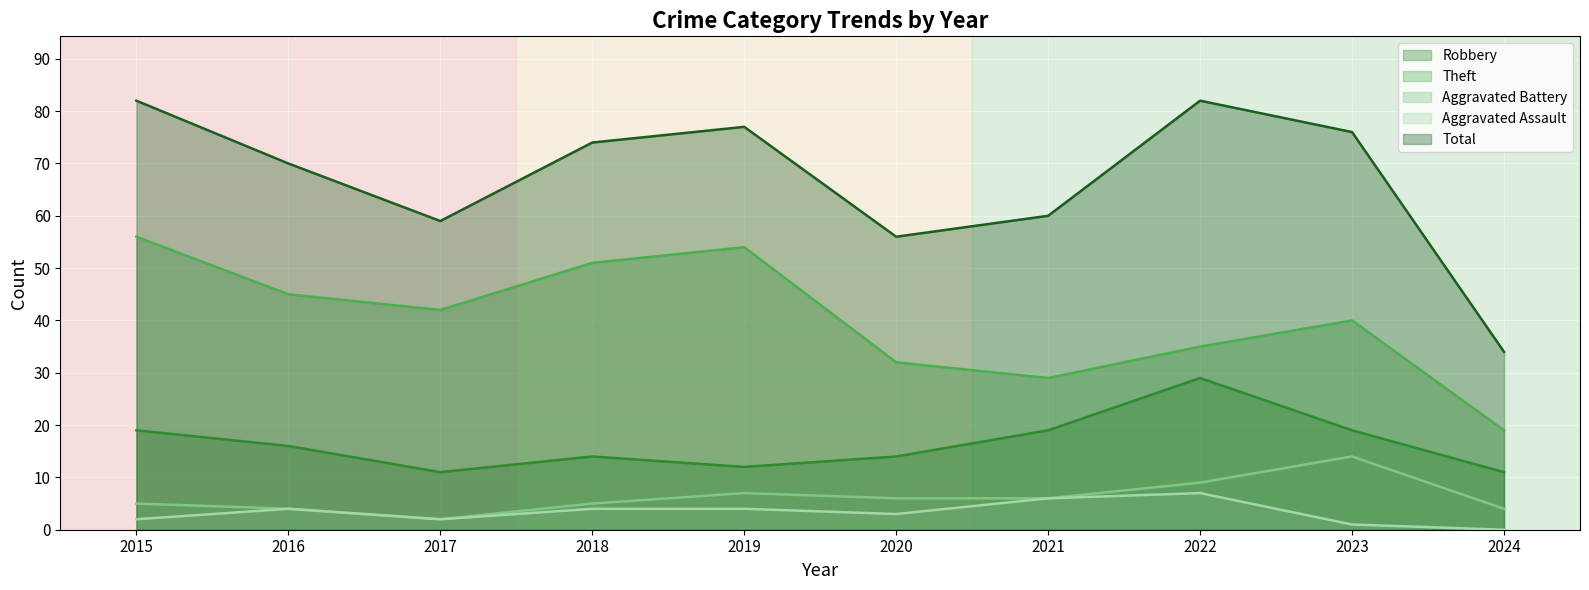

How many distinct data groups are displayed?

5